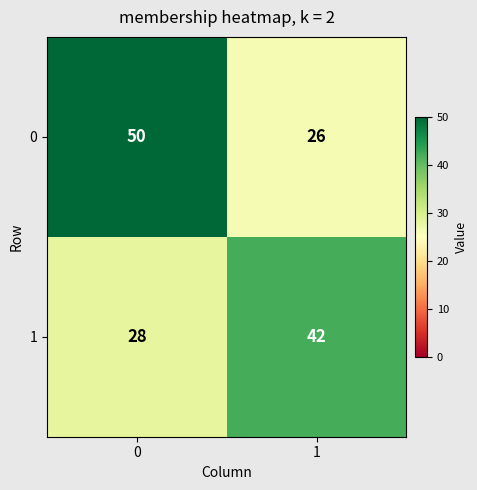

Rank the series by their average value, from lowest to highest.

1, 0